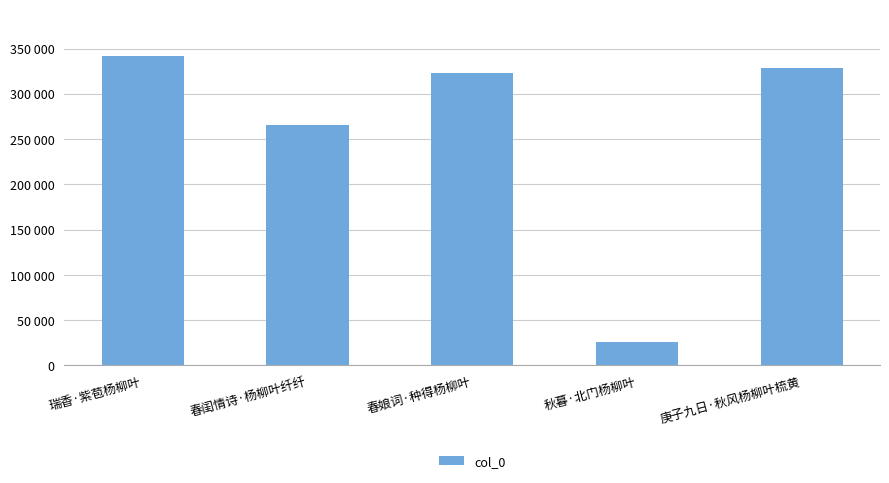

Where is the data nearest to the value 183985?

春闺情诗·杨柳叶纤纤